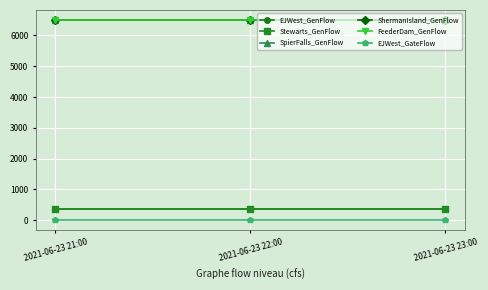

Which has a higher value, 2021-06-23 21:00 or 2021-06-23 23:00?

2021-06-23 21:00